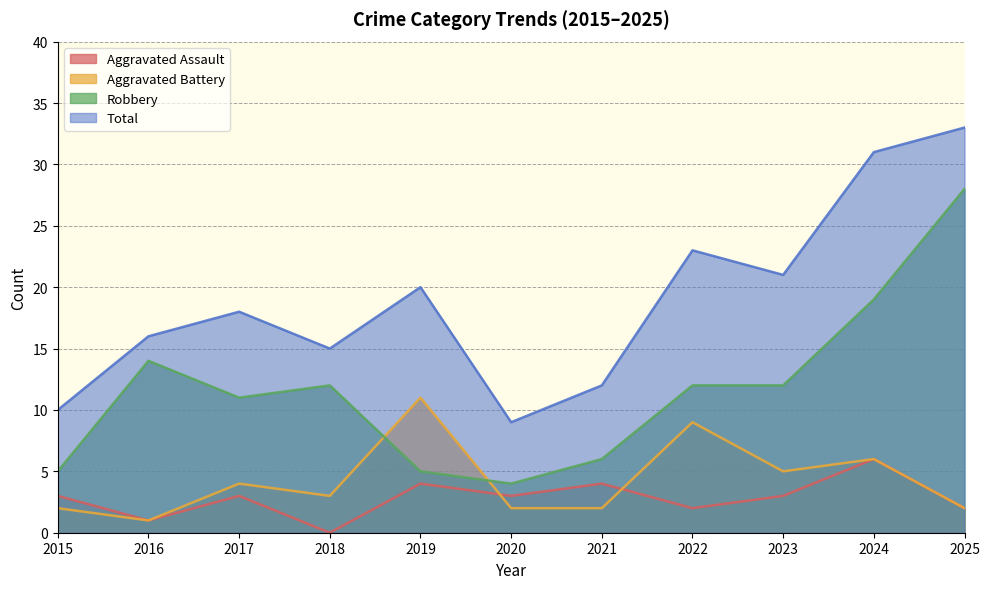

What is the lowest value of the Robbery series?

4